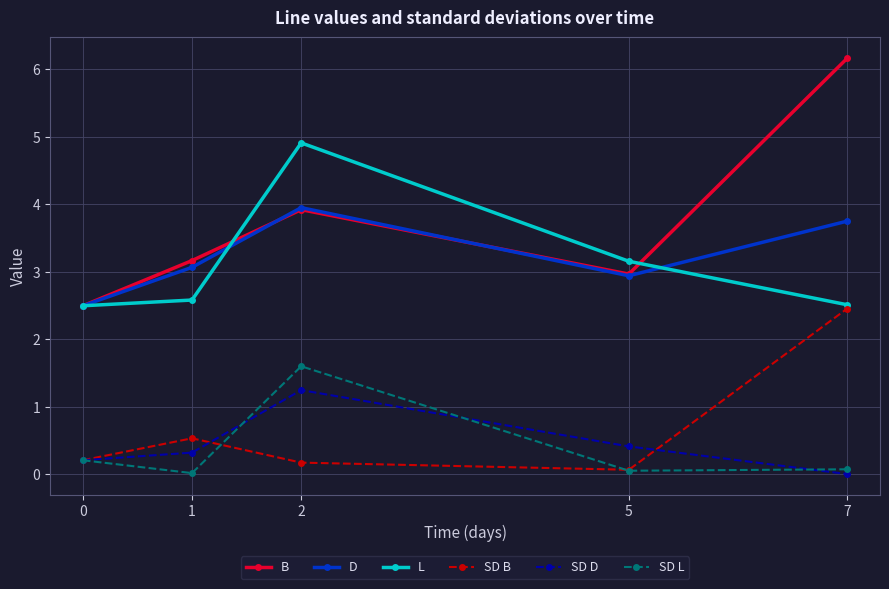

What is the value of the SD D point at the 1st from the left?

0.2